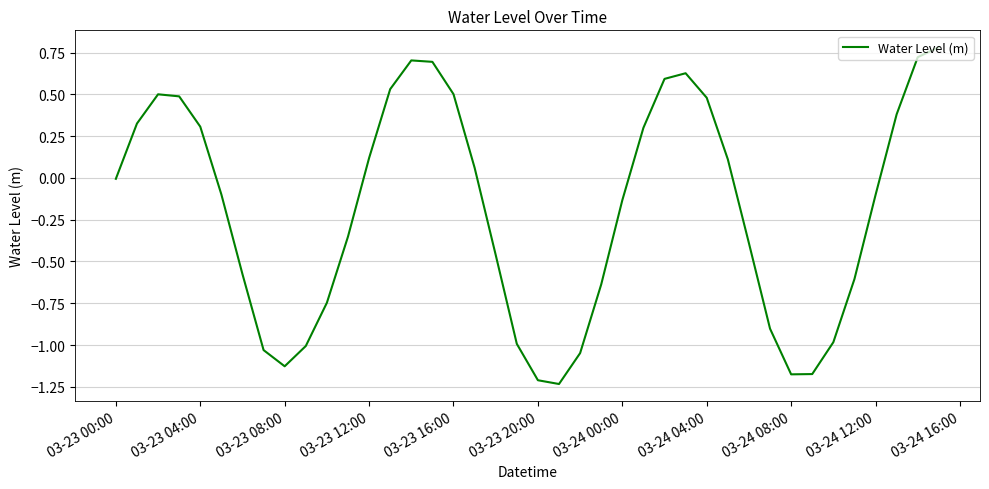

True or false: the data shows -1.2 at 03-23 20:00.

True